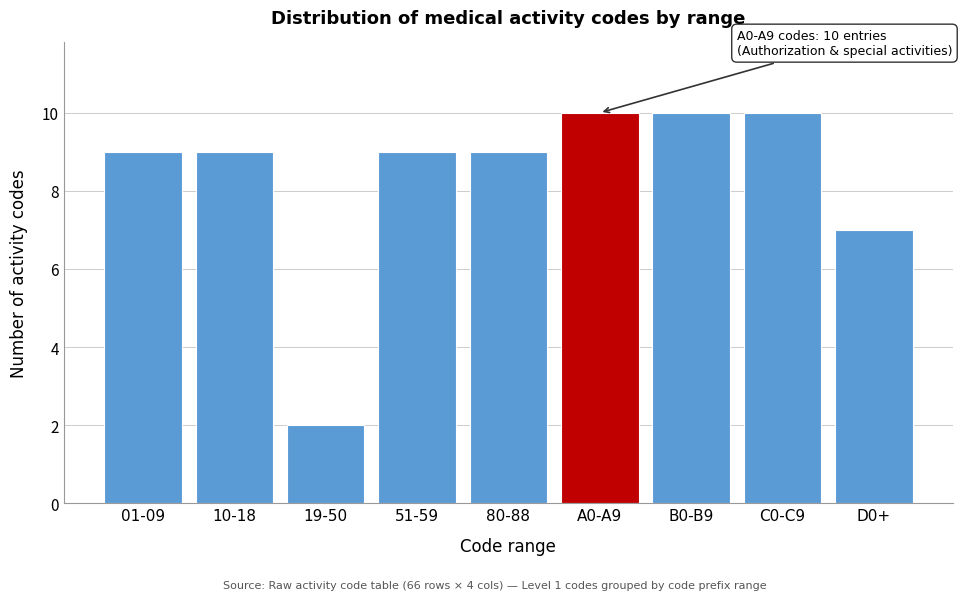

Reading left to right, what are all the values shown in this chart?

01-09=9	10-18=9	19-50=2	51-59=9	80-88=9	A0-A9=10	B0-B9=10	C0-C9=10	D0+=7